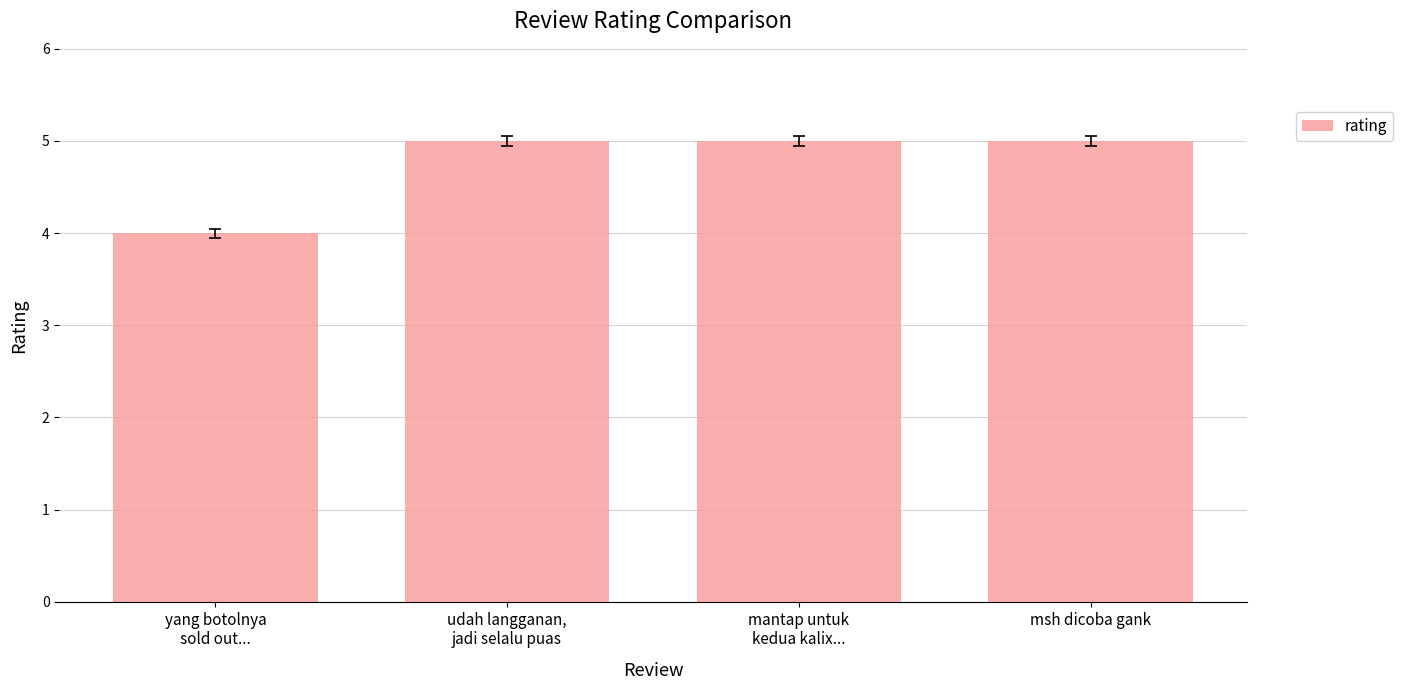

What is the difference between the maximum and minimum values?

1